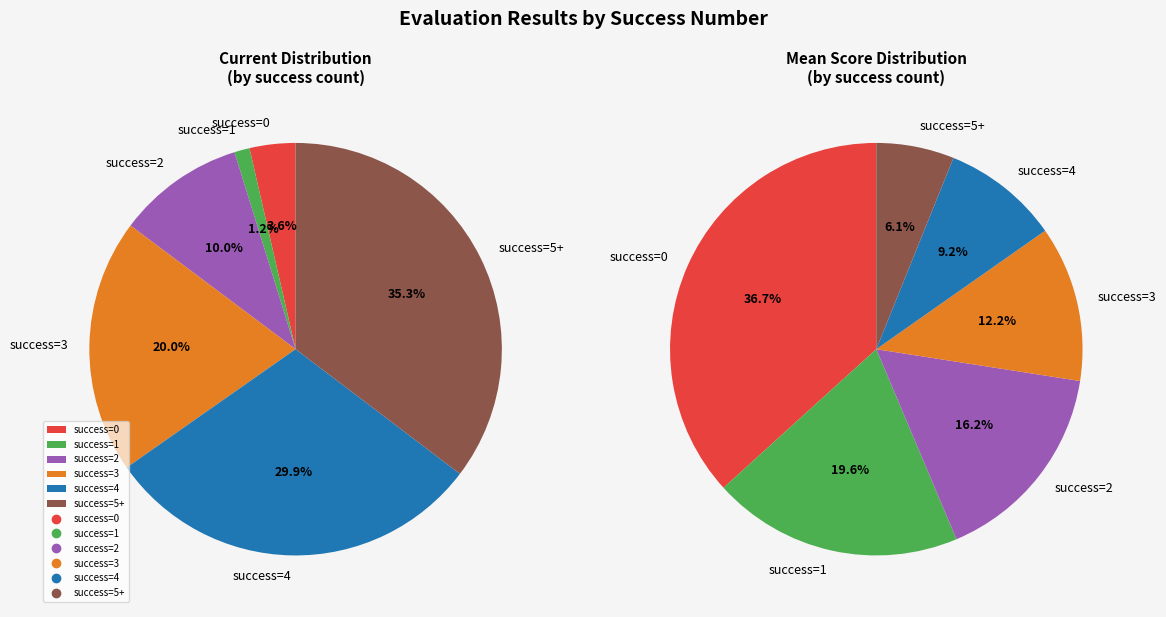

The 0 slice represents 1% of the pie. True or false?

False